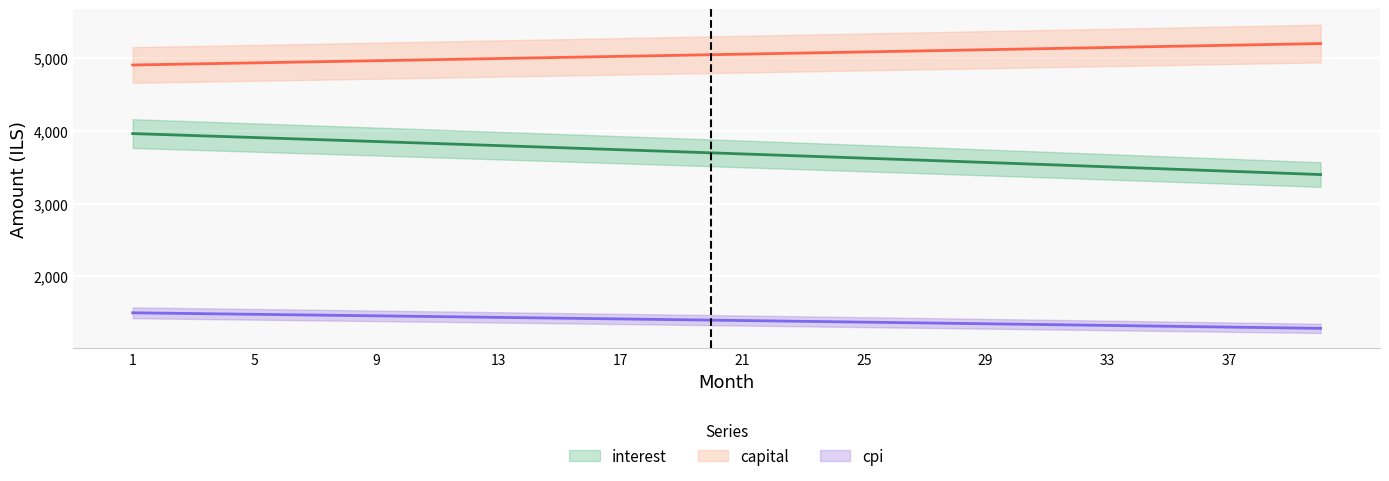

Rank the series at 21 from lowest to highest value.

cpi, interest, capital